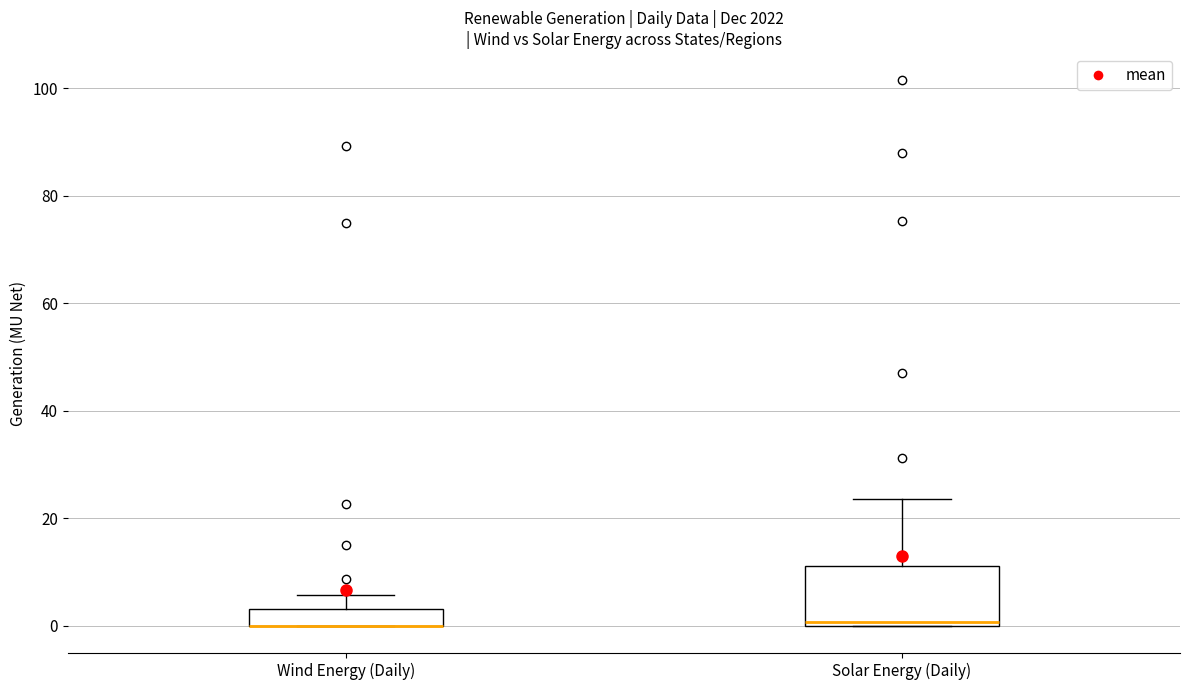

Which box is the tallest, from its lower edge to its upper edge?

Solar Energy (Daily)